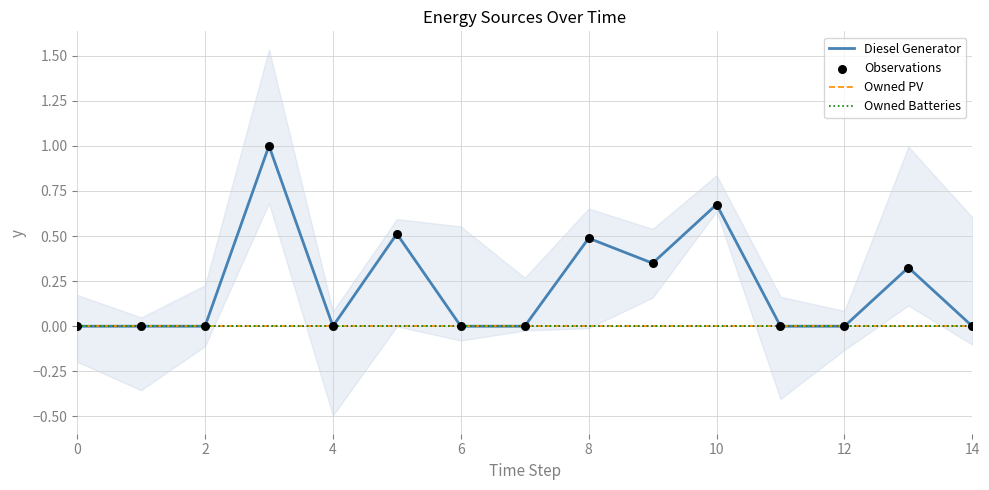

Which series contains the lowest Y value?

Diesel Generator